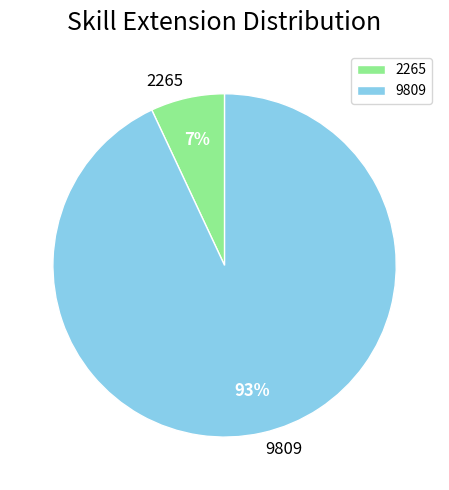

Rank the categories by value from lowest to highest.

2265, 9809